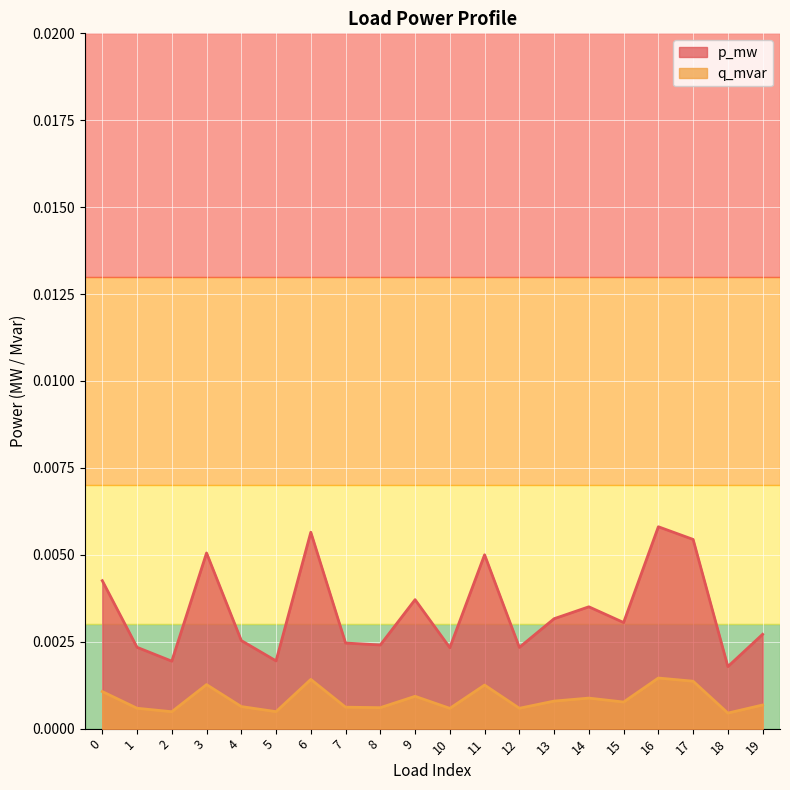

Where is the first local maximum for q_mvar?

3